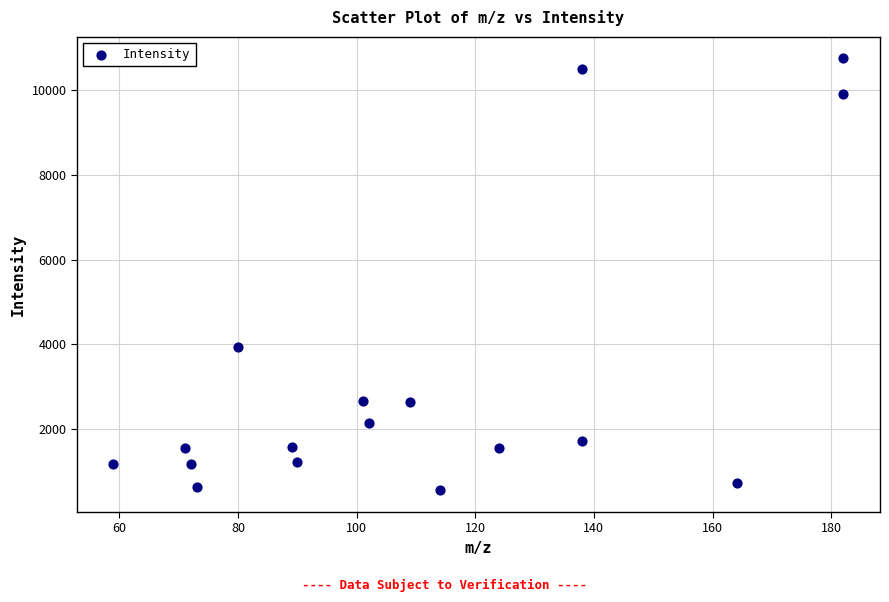

What is the range of X values (max minus min)?

123.1